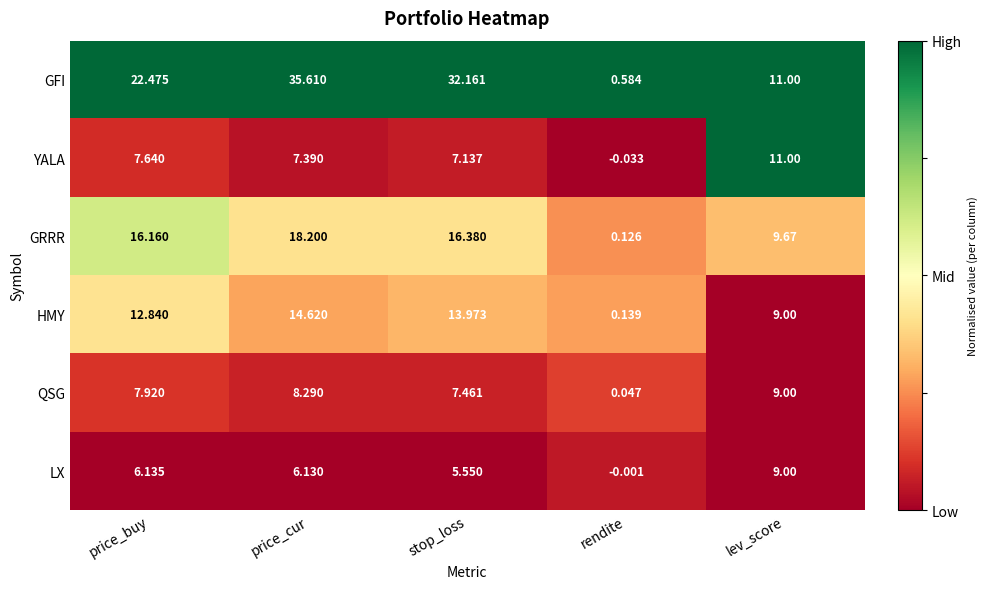

At which label does GFI first exceed 22?

price_buy